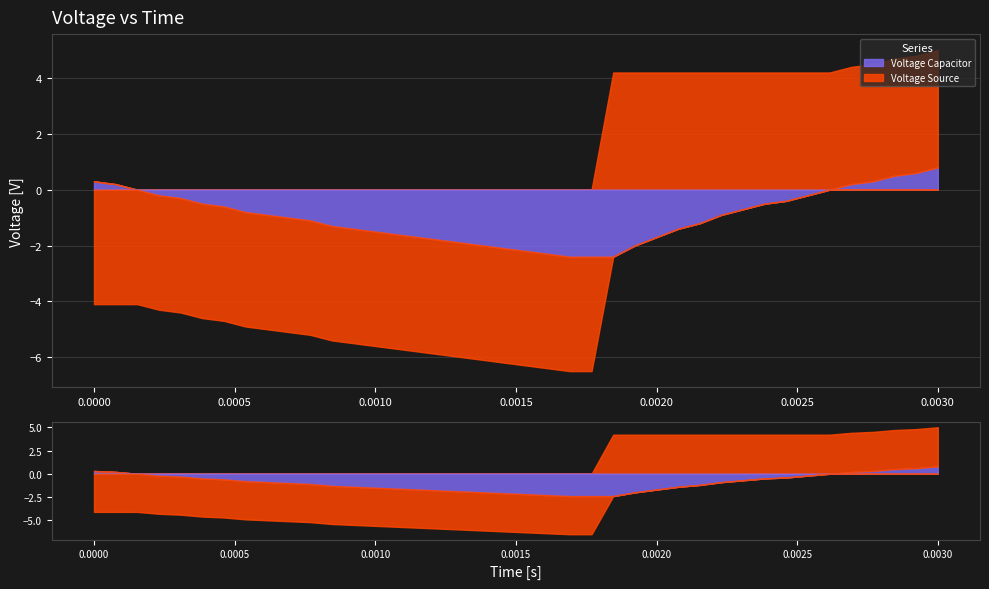

Where is Voltage Capacitor nearest to the value 0?

2